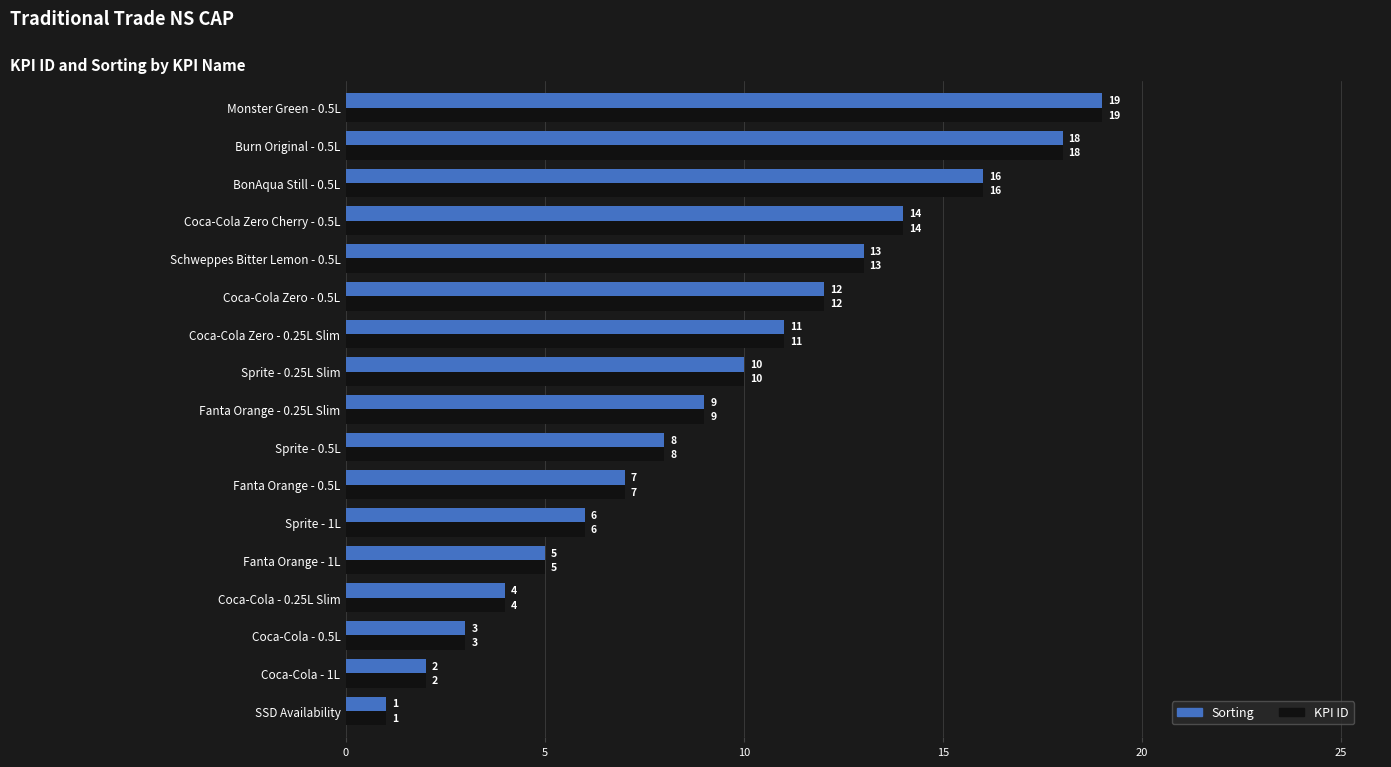

What is the maximum value shown in the chart?

19